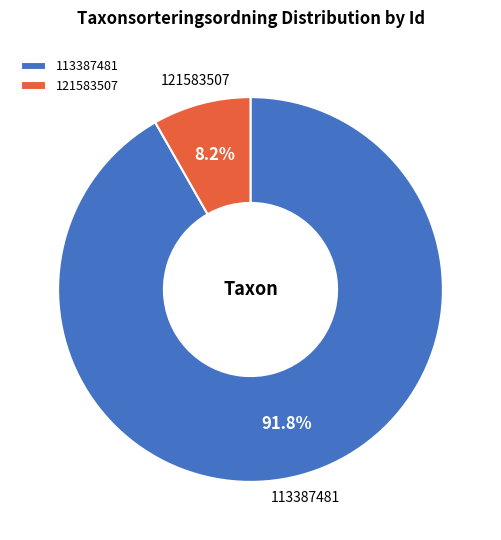

Approximately how many times larger is the value at 121583507 compared to 113387481?

0.1